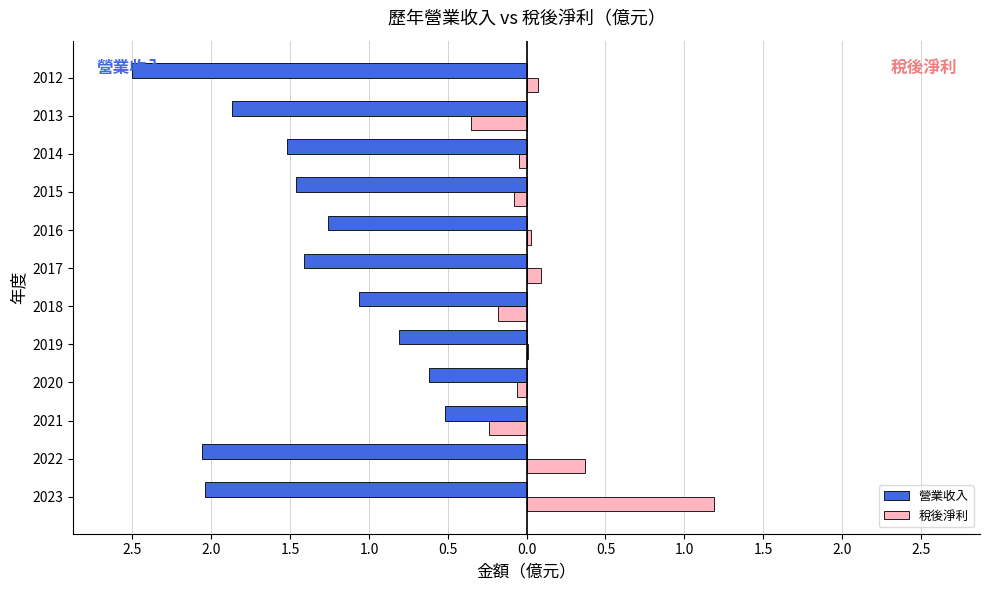

What are all the series names shown in the legend?

營業收入, 稅後淨利